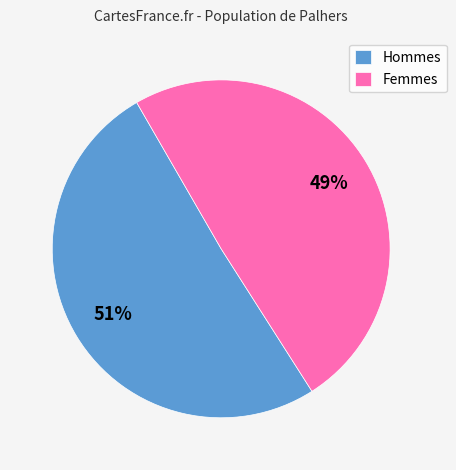

What is the ratio of the value at Hommes to the value at Femmes?

1.0